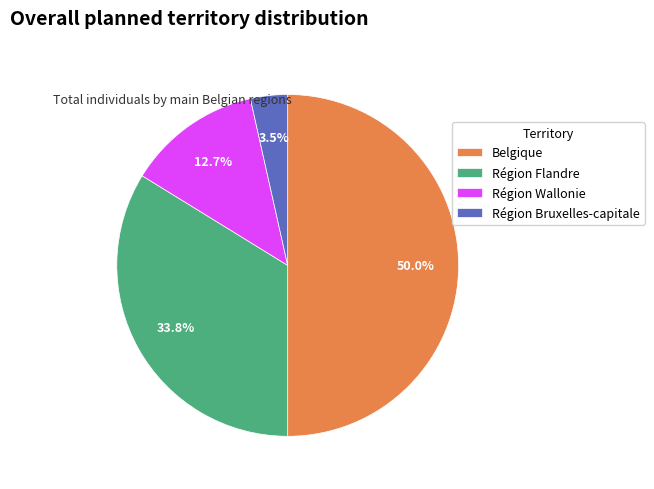

What is the ratio of the value at Région Bruxelles-capitale to the value at Région Flandre?

0.1